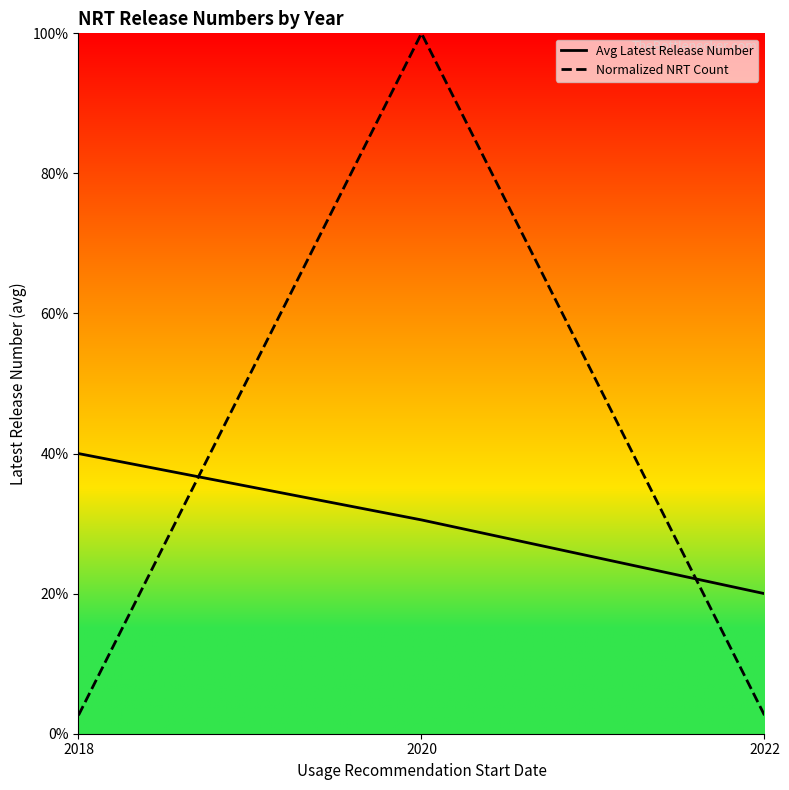

Reading left to right, list all the values displayed in this chart.

Avg Latest Release Number: 2.0	1.5	1.0
Normalized NRT Count: 0.1	5.0	0.1